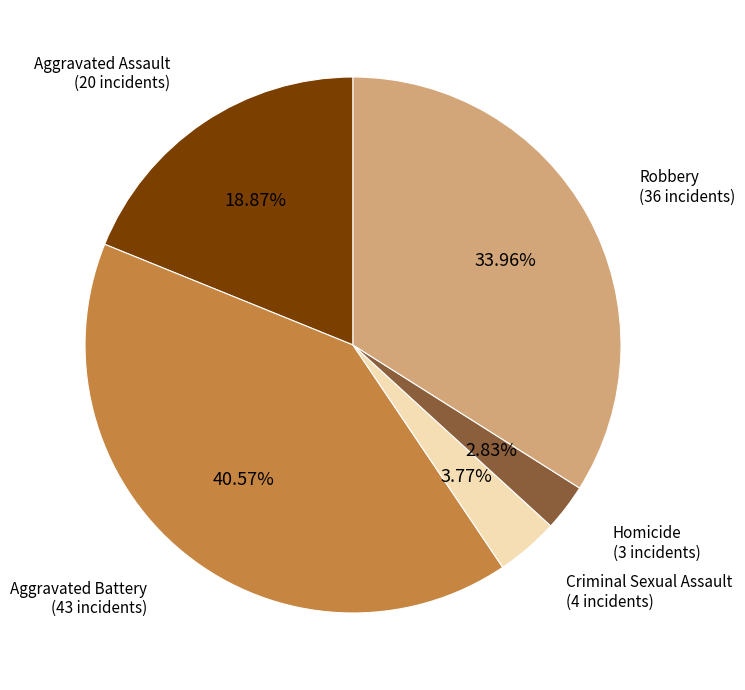

Is there a majority slice in this chart?

No